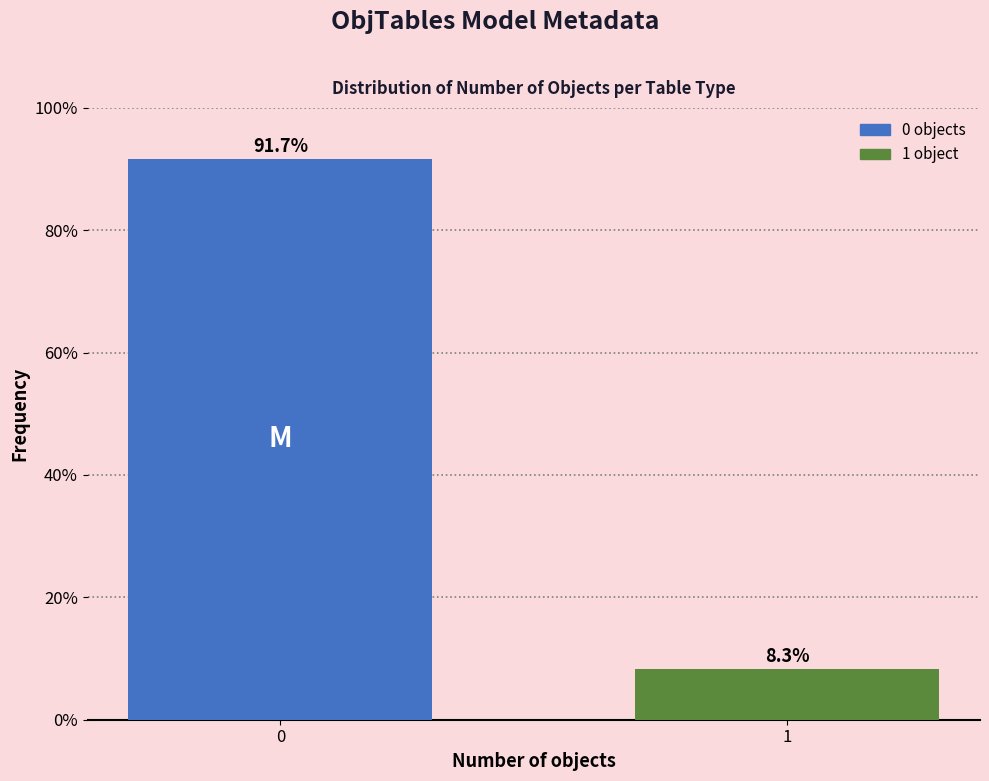

Reading right to left, list all the values displayed in this chart.

1=8.3	0=91.7